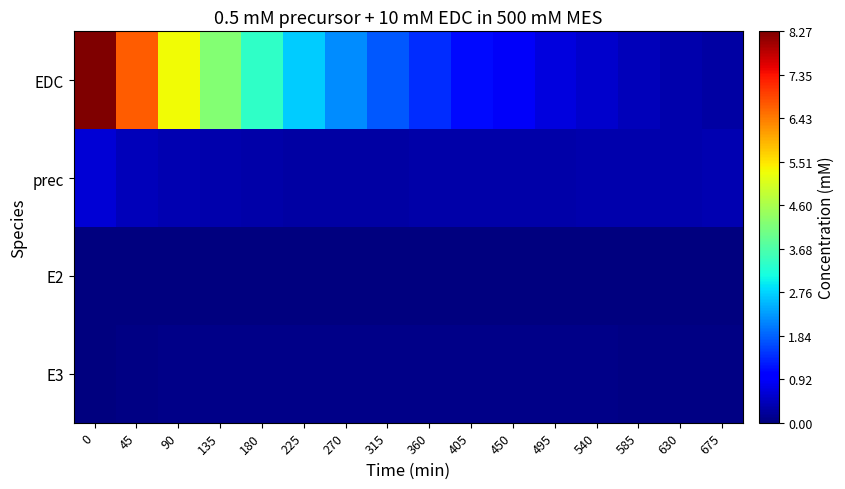

What is the spread (max minus min) of values at 675?

0.4